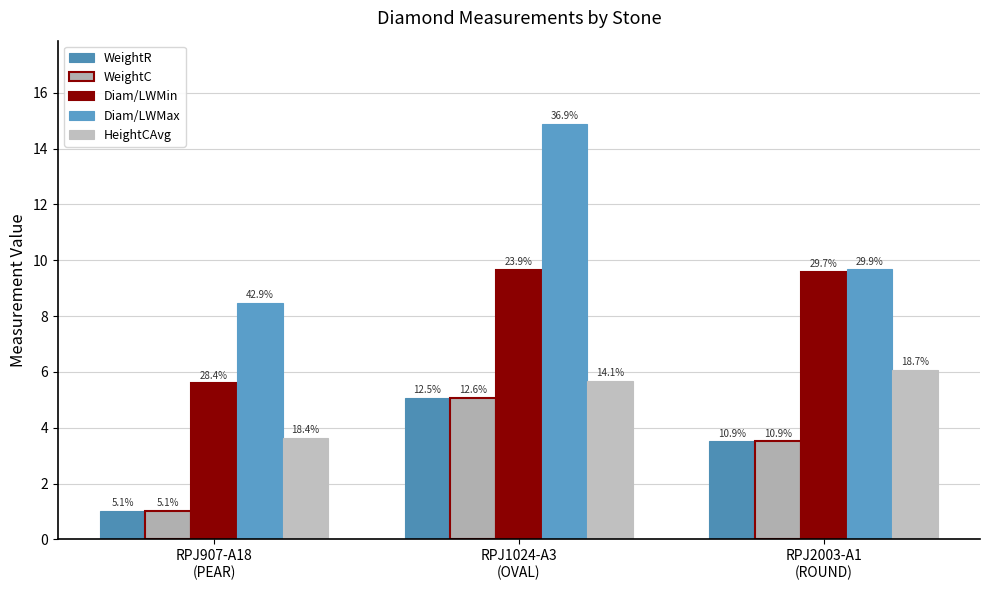

How many bars are there in total?

15